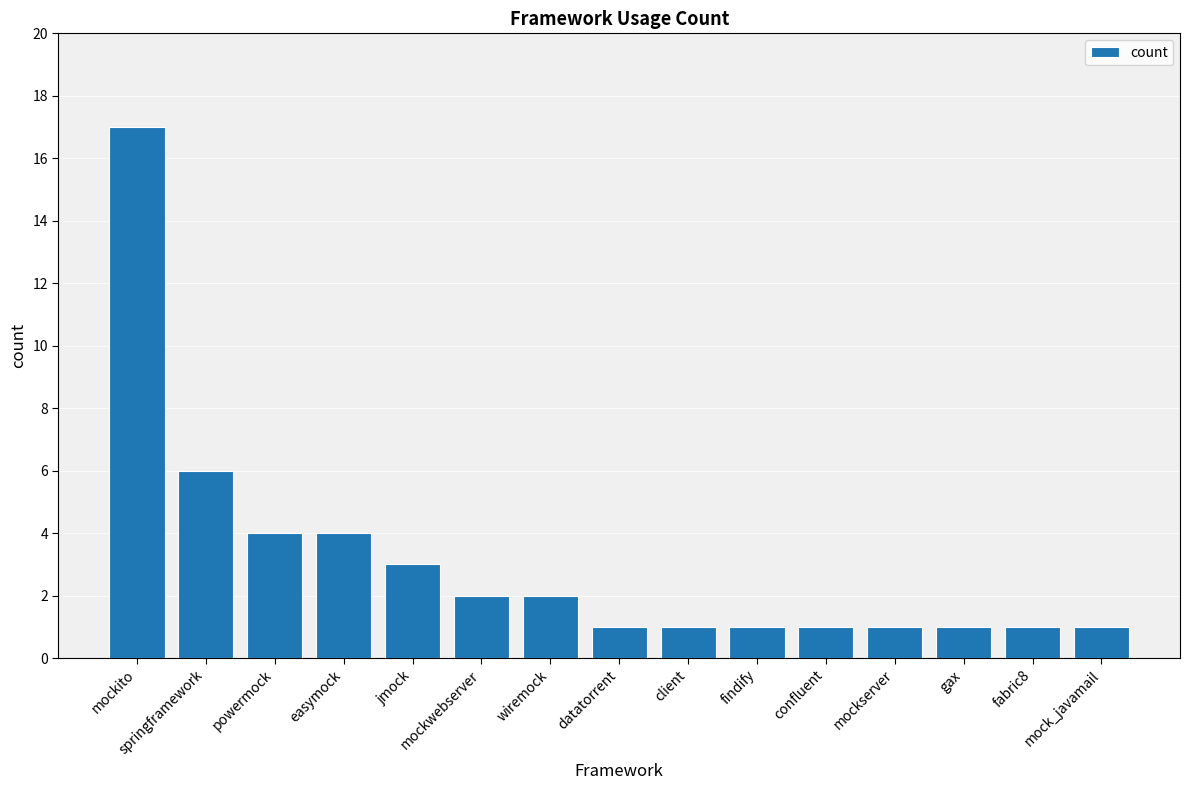

Reading left to right, extract all data points from this chart.

17	6	4	4	3	2	2	1	1	1	1	1	1	1	1